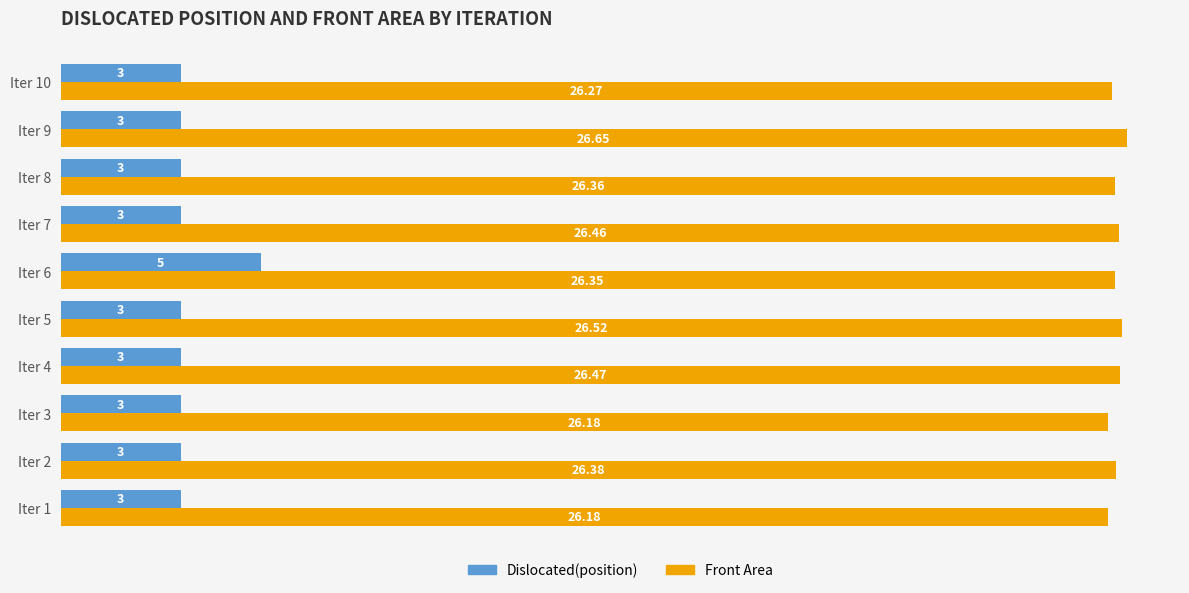

Rank the series at Iter 2 from highest to lowest value.

Front Area, Dislocated(position)